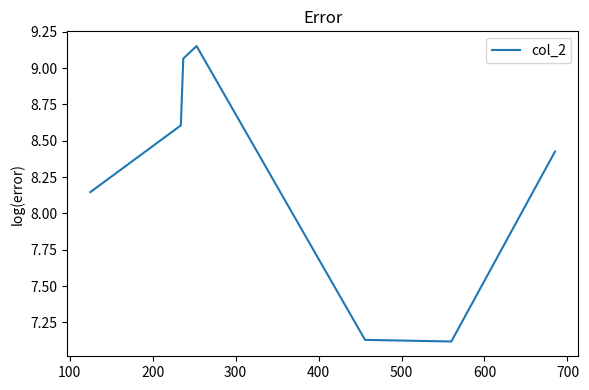

What is the change in value from 100 to 600?

-1.5